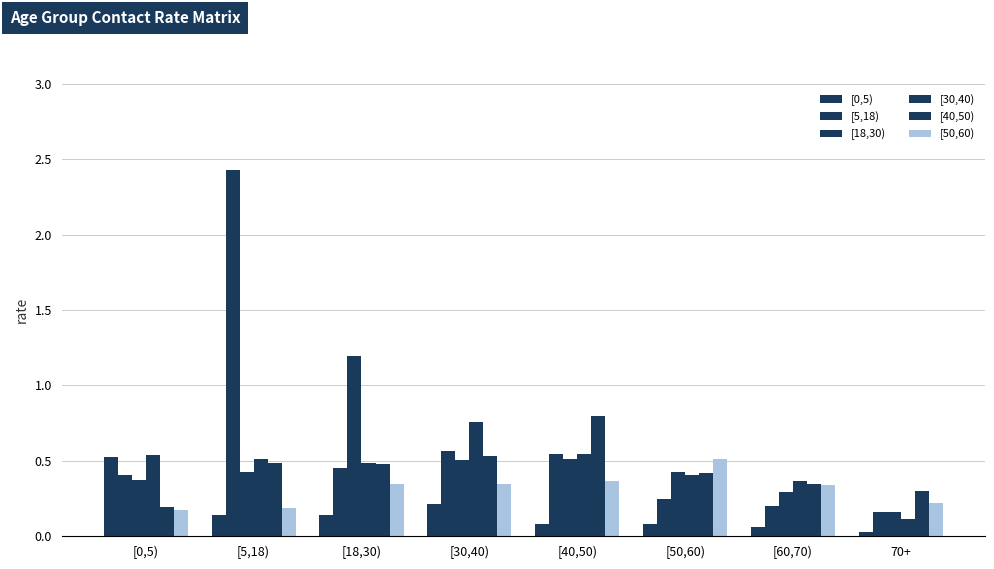

What is the sum of all [18,30) values?

3.9